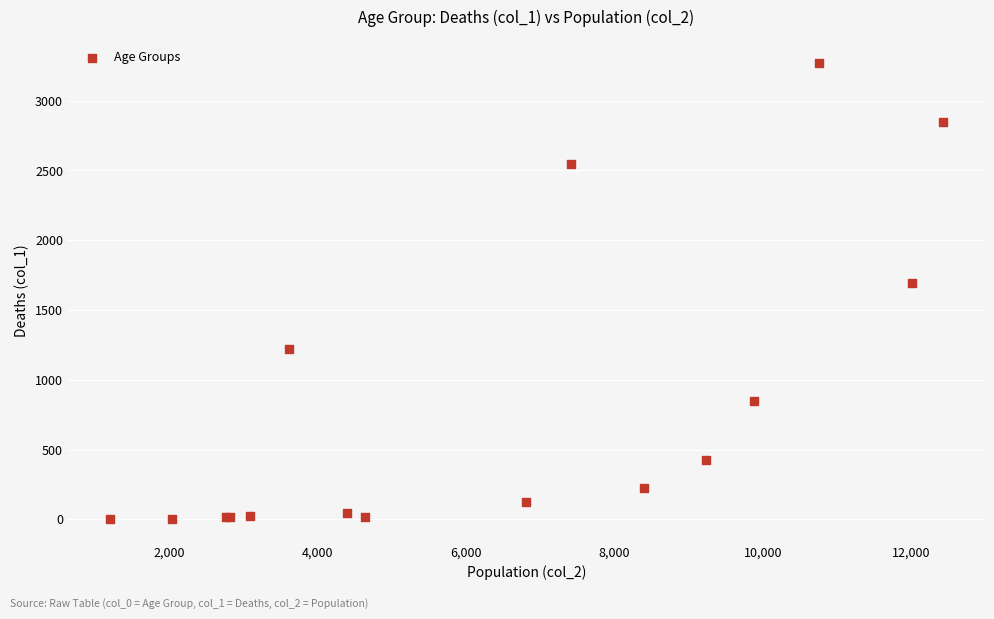

What Y value in the scatter plot is closest to 1638?

1690